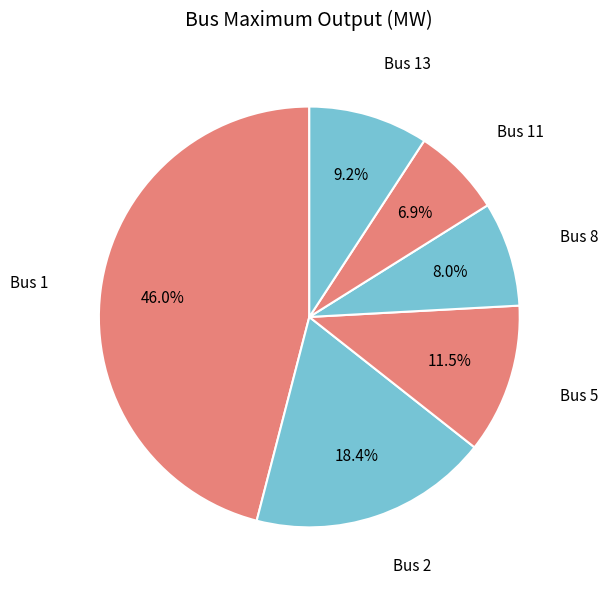

How many slices are in this pie chart?

6